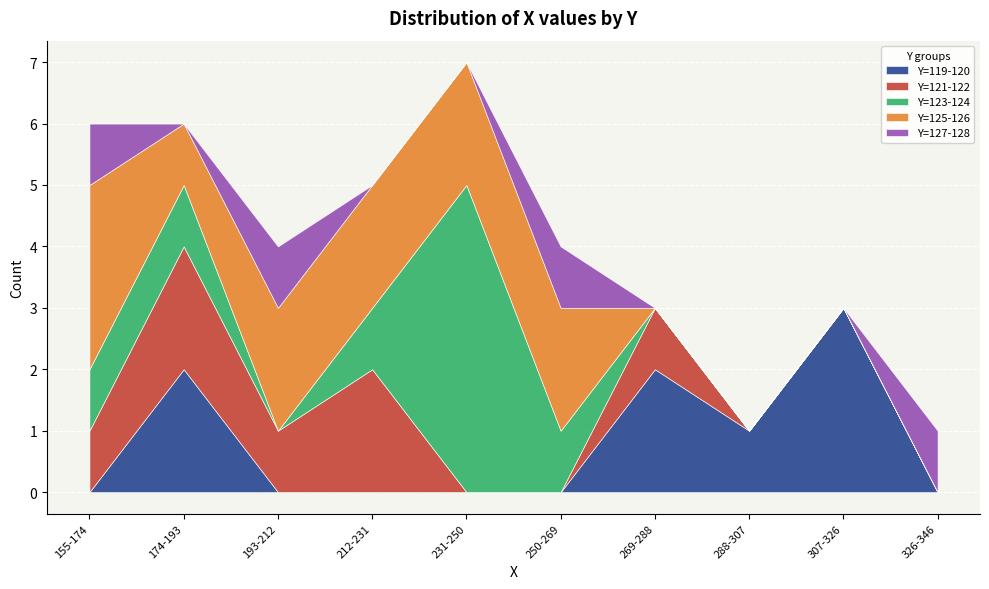

What is the difference between the values at 235 and 210?

2